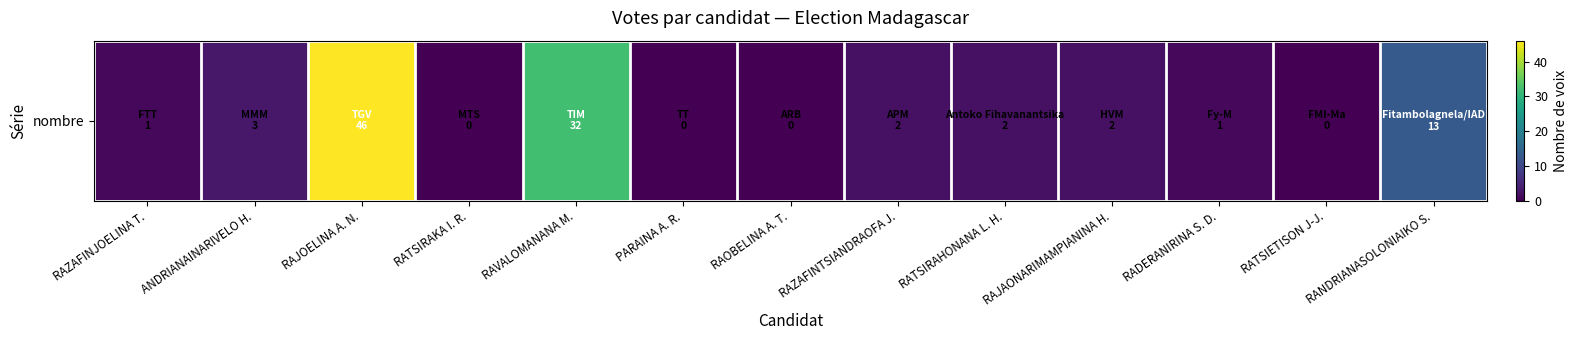

Which category has the lowest value across all series?

RATSIRAKA I. R.